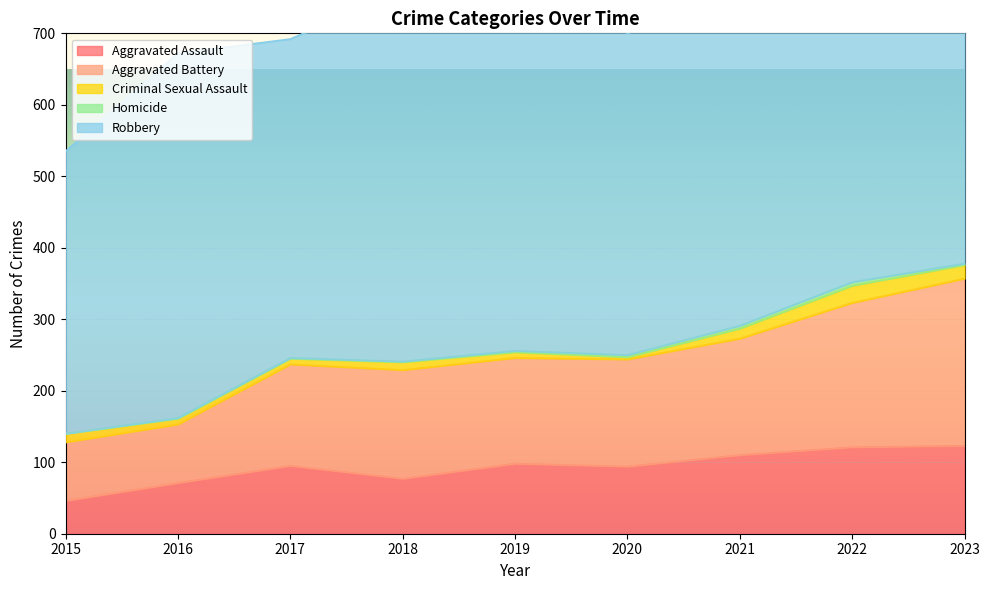

List the series in order of their peak value, lowest first.

Homicide, Criminal Sexual Assault, Aggravated Assault, Aggravated Battery, Robbery